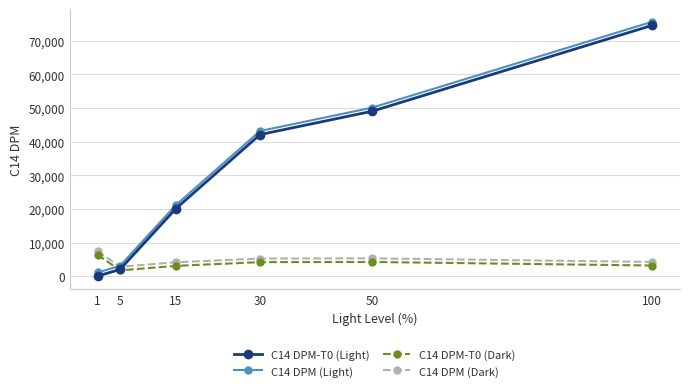

At which label does C14 DPM-T0 (Light) reach its minimum?

1